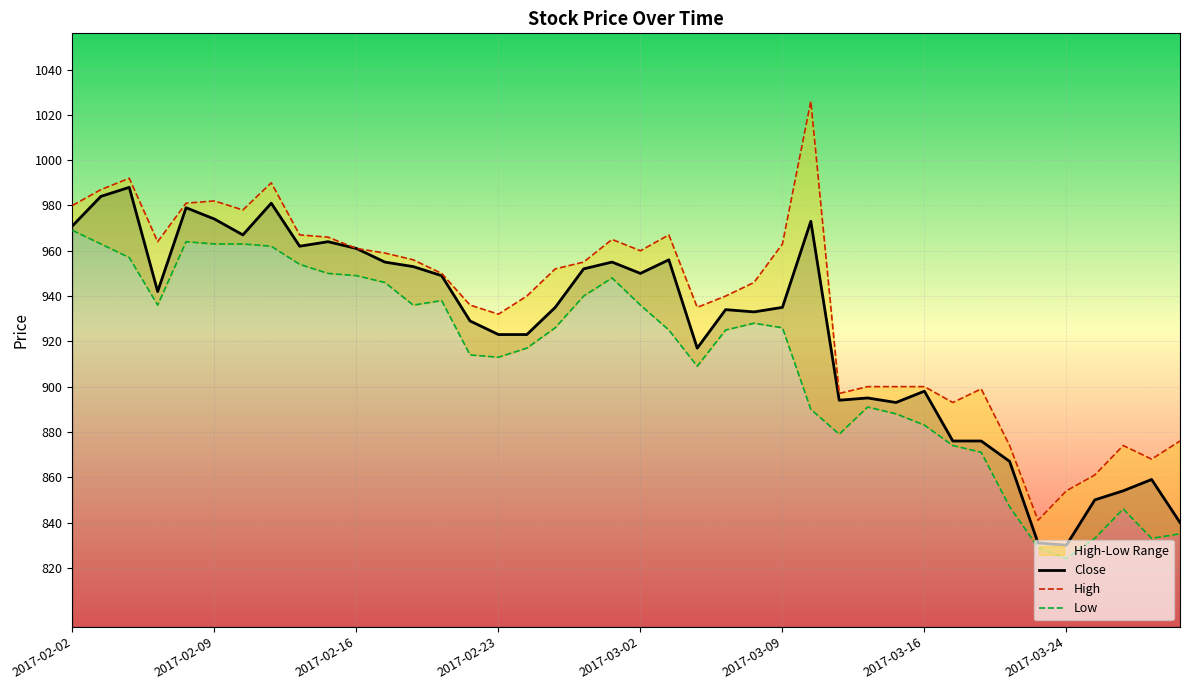

Reading left to right, what are all the values shown in this chart?

Close: 971	984	988	942	979	974	967	981	962	964	961	955	953	949	929	923	923	935	952	955	950	956	917	934	933	935	973	894	895	893	898	876	876	867	831	830	850	854	859	840
High: 980	987	992	964	981	982	978	990	967	966	961	959	956	950	936	932	940	952	955	965	960	967	935	940	946	963	1026	897	900	900	900	893	899	874	841	854	861	874	868	876
Low: 969	963	957	936	964	963	963	962	954	950	949	946	936	938	914	913	917	926	940	948	936	925	909	925	928	926	890	879	891	888	883	874	871	847	829	824	833	846	833	835